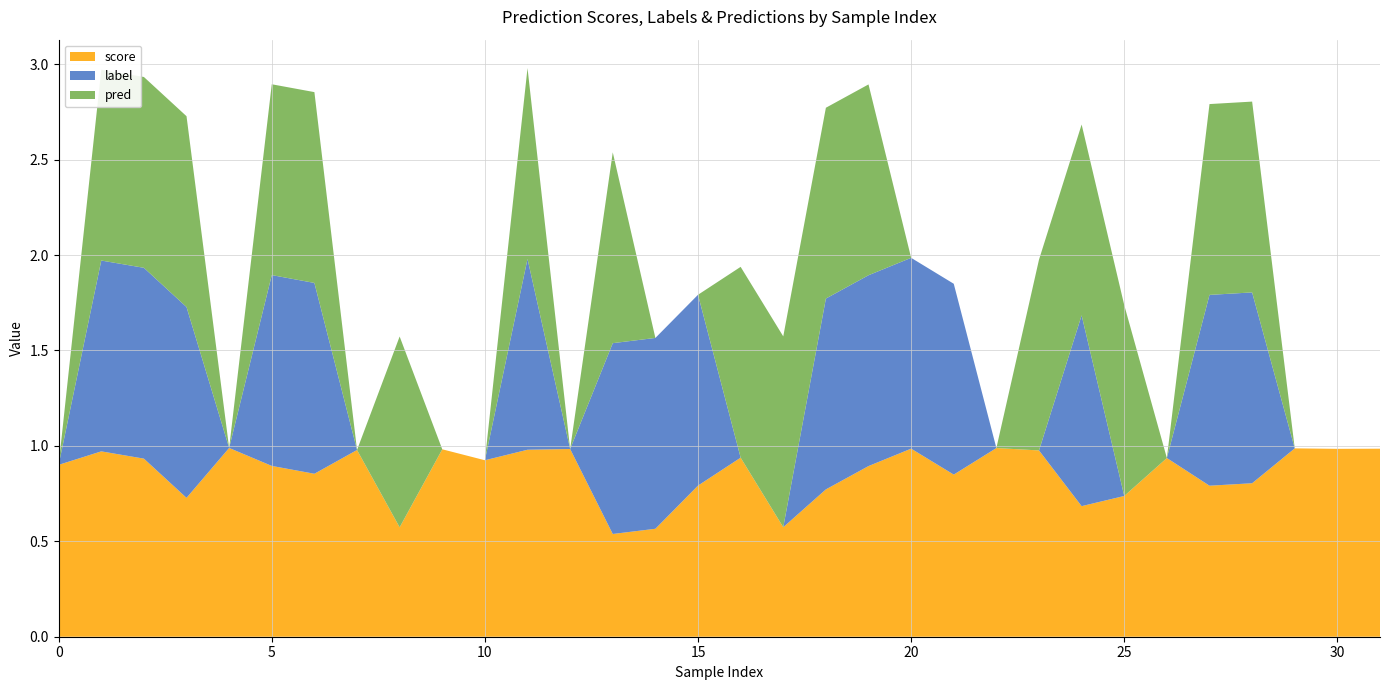

Reading left to right, transcribe all the data shown in this chart.

score: 0.9	1.0	0.9	0.7	1.0	0.9	0.9	1.0	0.6	1.0	0.9	1.0	1.0	0.5	0.6	0.8	0.9	0.6	0.8	0.9	1.0	0.8	1.0	1.0	0.7	0.7	0.9	0.8	0.8	1.0	1.0	1.0
label: 0.0	1.0	1.0	1.0	0.0	1.0	1.0	0.0	0.0	0.0	0.0	1.0	0.0	1.0	1.0	1.0	0.0	0.0	1.0	1.0	1.0	1.0	0.0	0.0	1.0	0.0	0.0	1.0	1.0	0.0	0.0	0.0
pred: 0.0	1.0	1.0	1.0	0.0	1.0	1.0	0.0	1.0	0.0	0.0	1.0	0.0	1.0	0.0	0.0	1.0	1.0	1.0	1.0	0.0	0.0	0.0	1.0	1.0	1.0	0.0	1.0	1.0	0.0	0.0	0.0